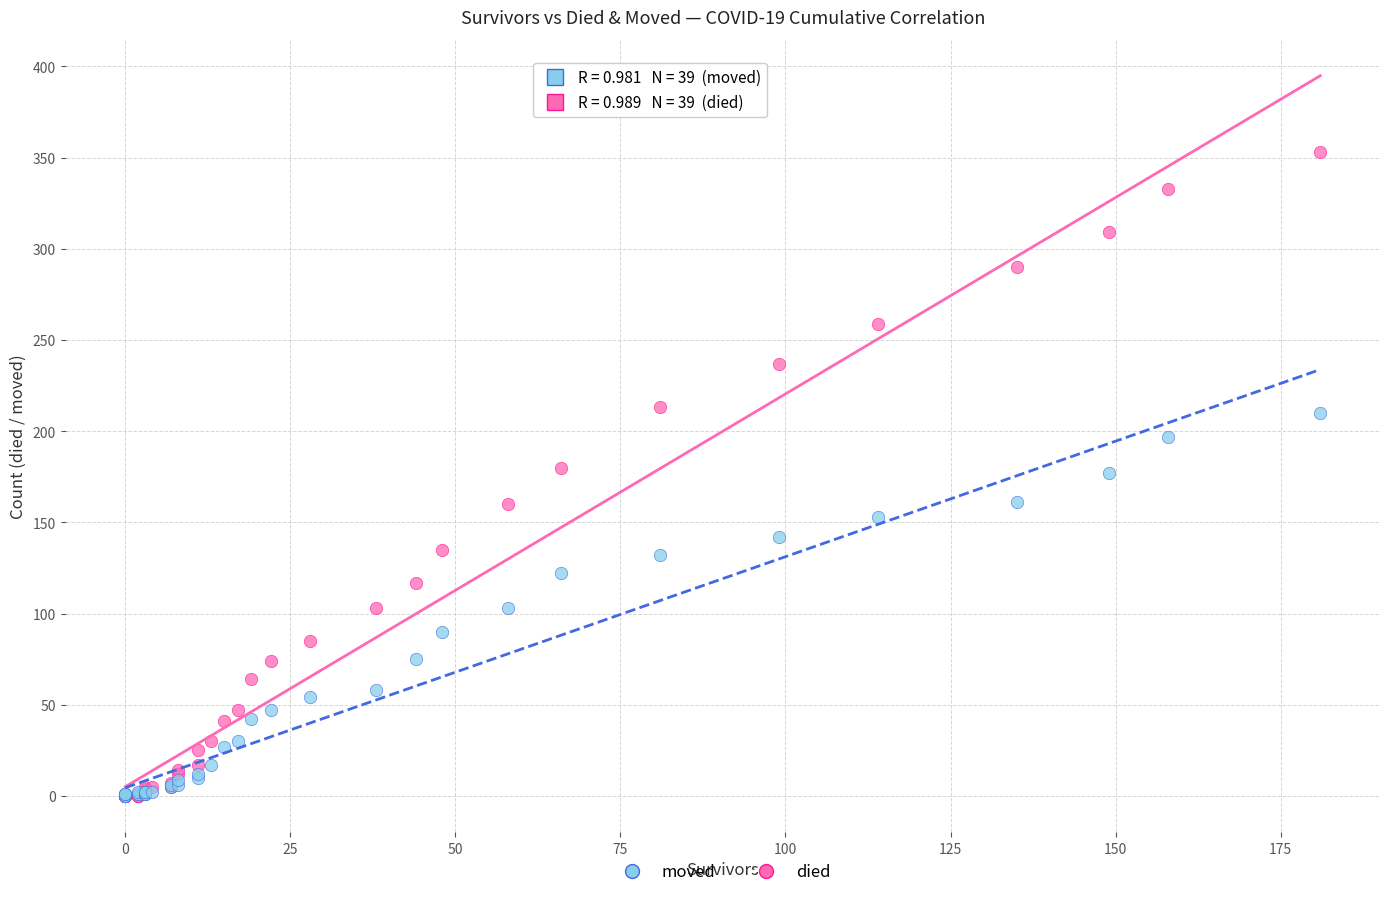

What are all the series names shown in the legend?

moved, died